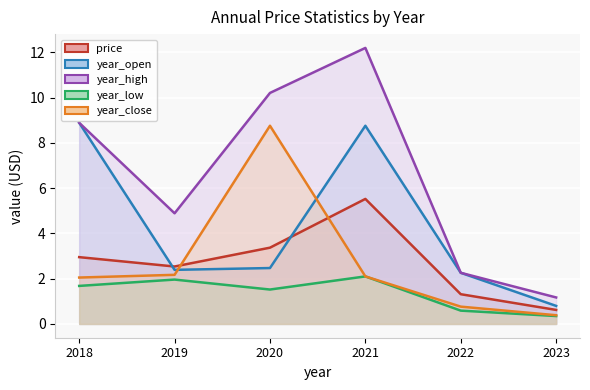

True or false: year_close and year_high intersect in this chart.

False